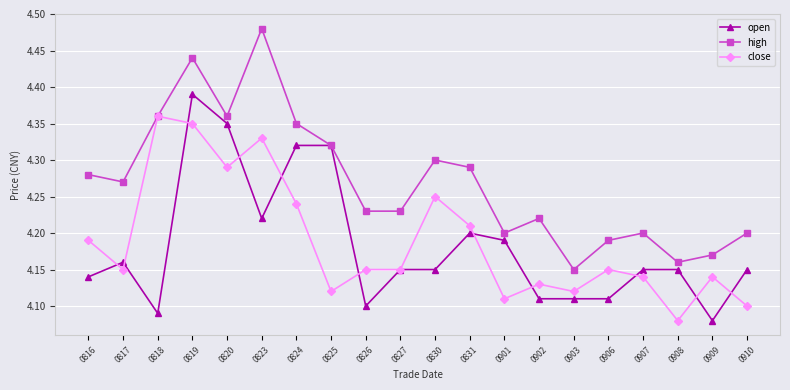

Where is close nearest to the value 4?

0908